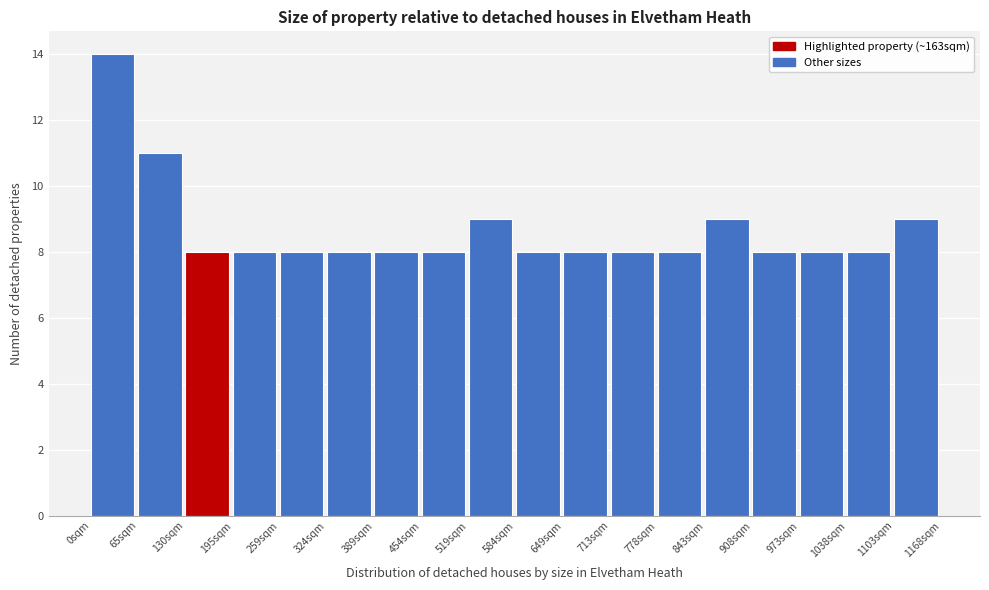

Reading left to right, transcribe this chart: for each bar, give the range it covers on the x-axis and its height. Neither the bar edges nor the heights are printed on the chart, so give them approximately, as read against the axes.

0 to 60: 14
60 to 130: 11
130 to 190: 8
190 to 260: 8
260 to 320: 8
320 to 390: 8
390 to 450: 8
450 to 520: 8
520 to 580: 9
580 to 650: 8
650 to 710: 8
710 to 780: 8
780 to 840: 8
840 to 910: 9
910 to 970: 8
970 to 1040: 8
1040 to 1100: 8
1100 to 1170: 9